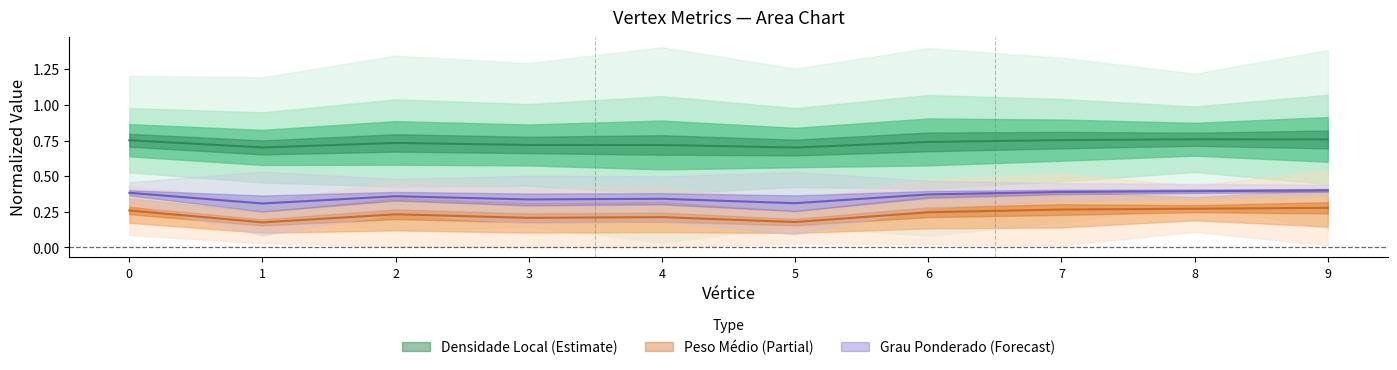

True or false: Densidade Local and Peso Medio das Arestas intersect in this chart.

False